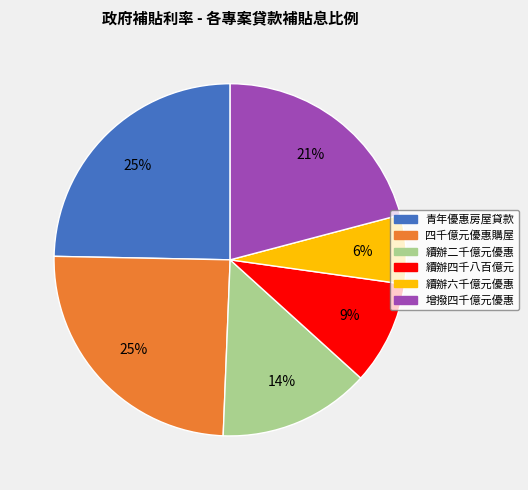

Is there any slice that represents more than half of the pie?

No